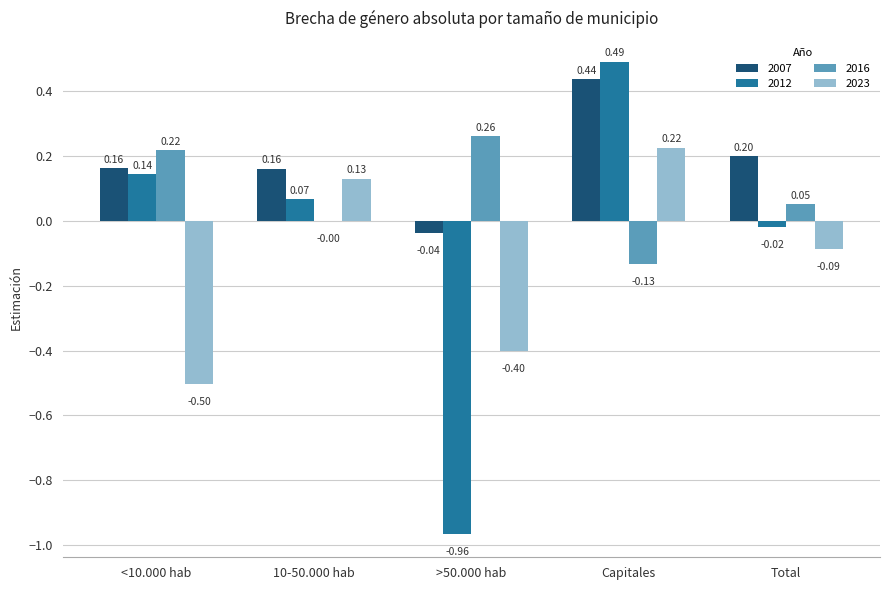

Which series changed the most between >50.000 hab and Capitales?

2012